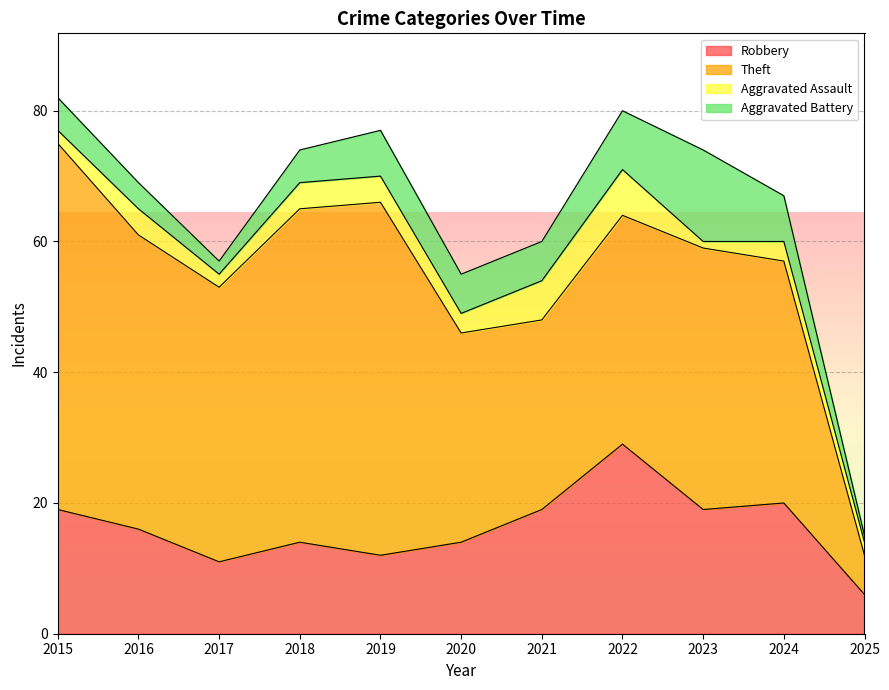

What is the total value across all series at 2015?

82